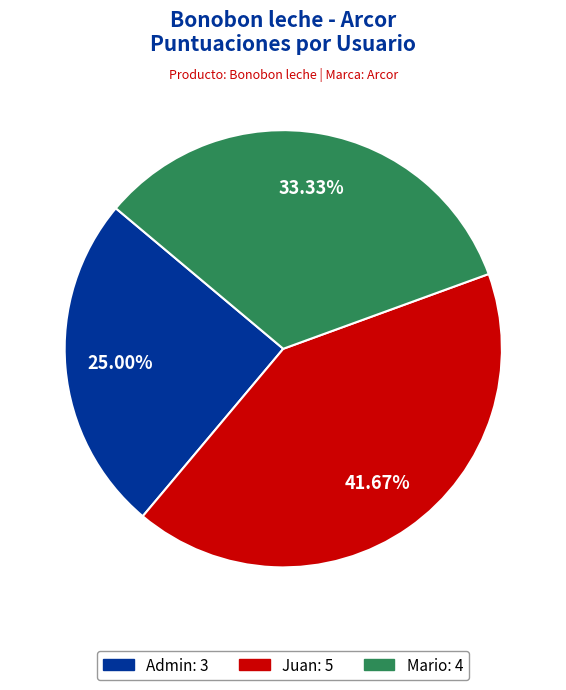

What is the smallest slice in the pie chart?

Admin